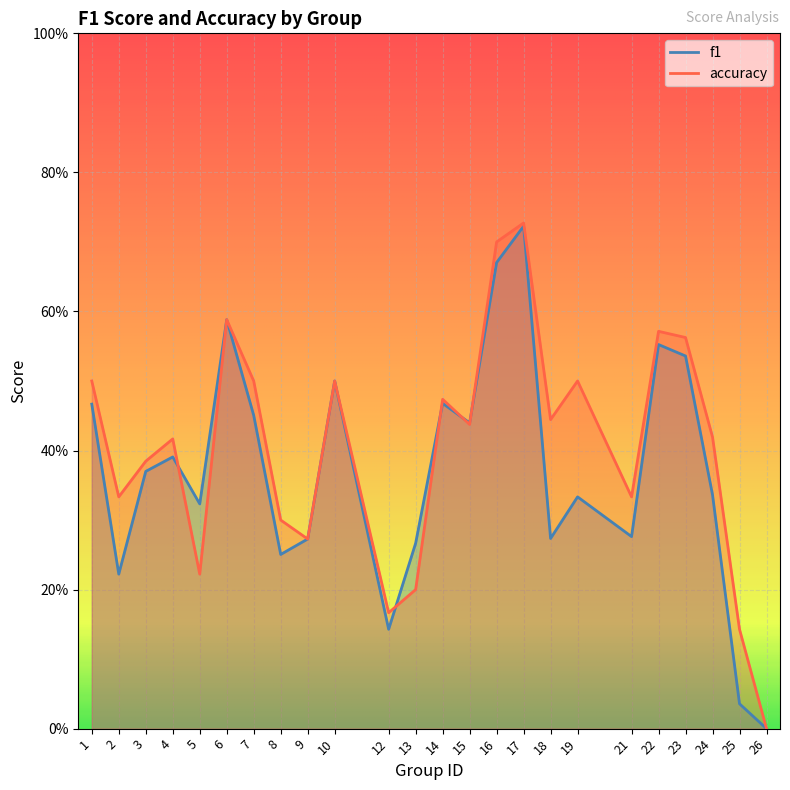

What is the value of the accuracy point at the 3rd from the left?

0.4